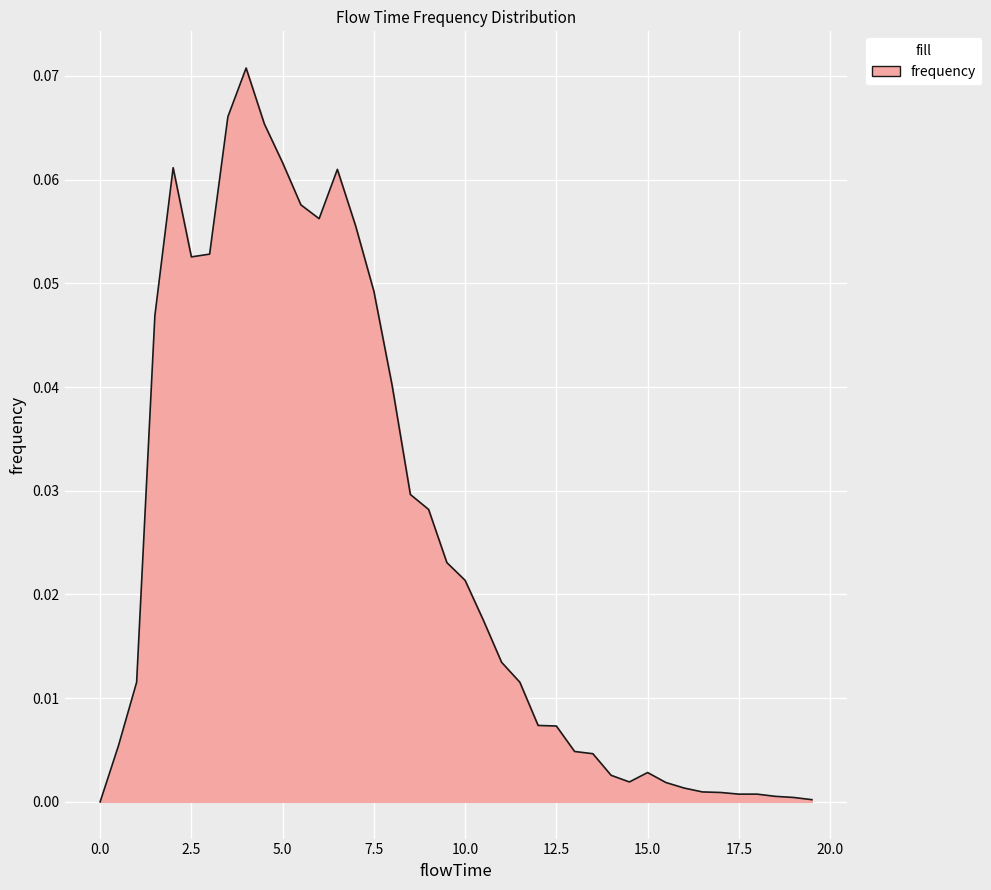

Count the number of categories in the chart.

40